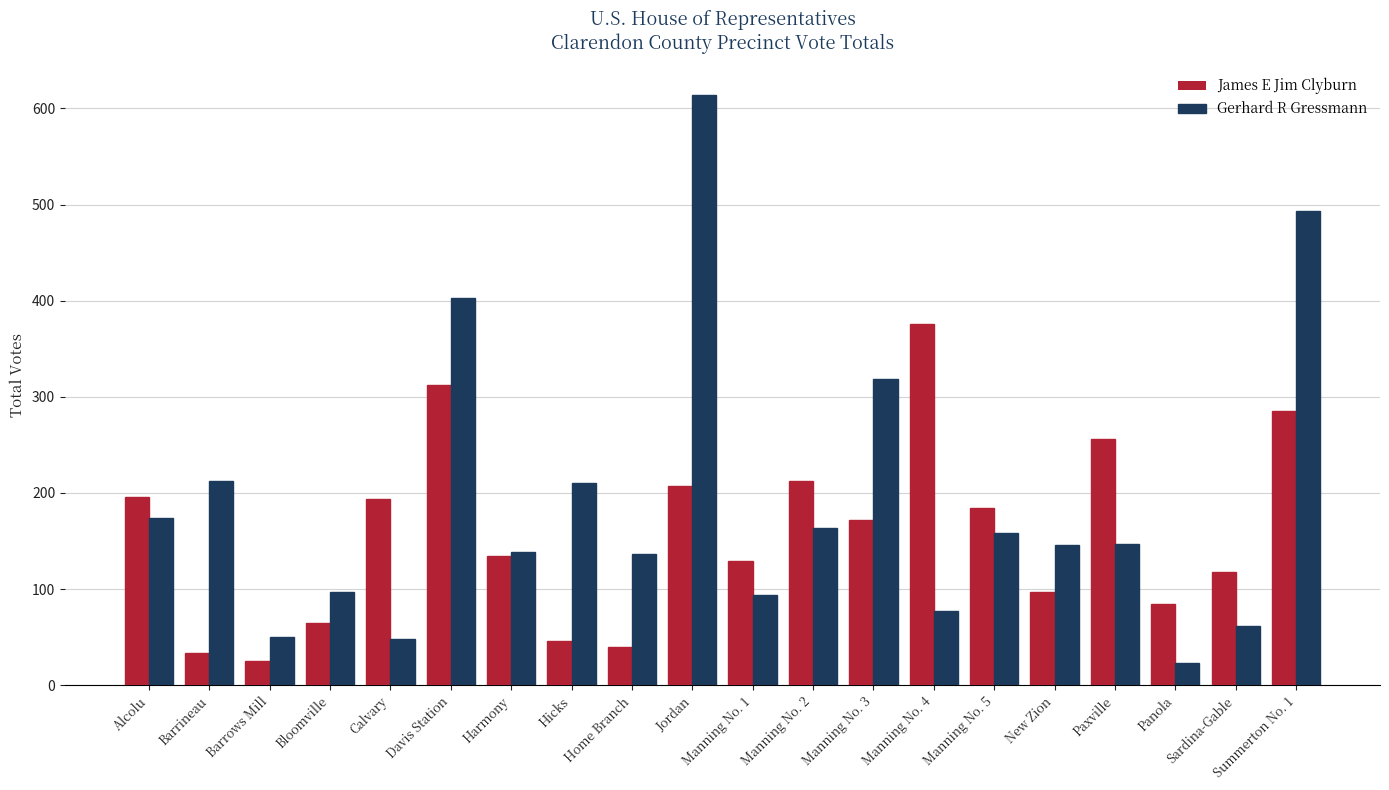

Rank the series by their average value, from highest to lowest.

Gerhard R Gressmann, James E Jim Clyburn